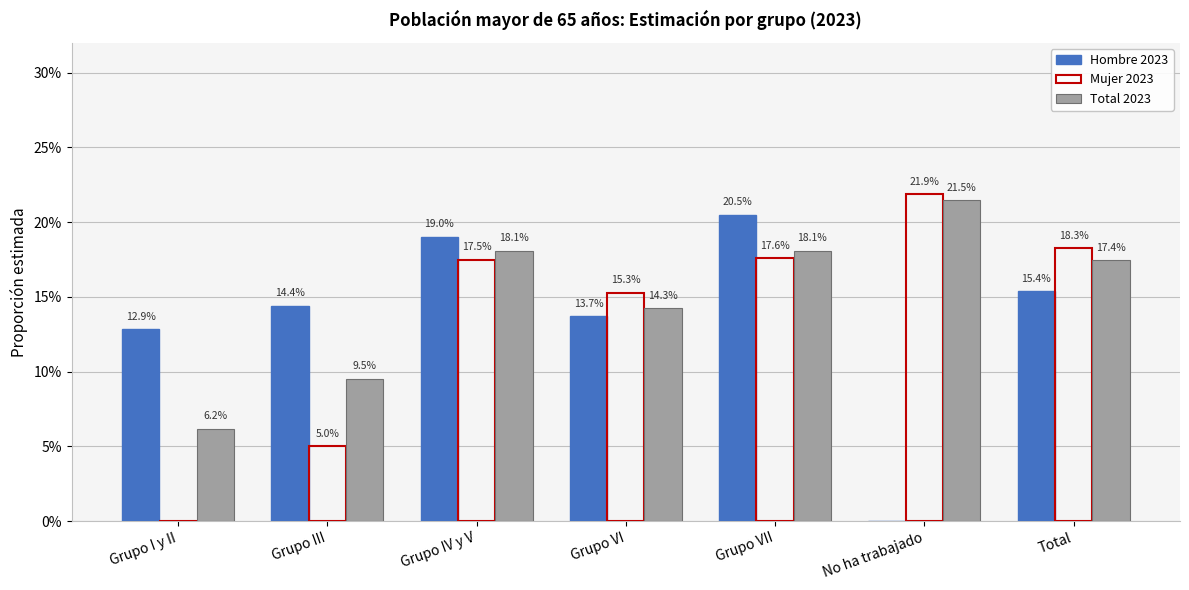

Rank the categories by Total 2023 value from highest to lowest.

No ha trabajado, Grupo IV y V, Grupo VII, Total, Grupo VI, Grupo III, Grupo I y II